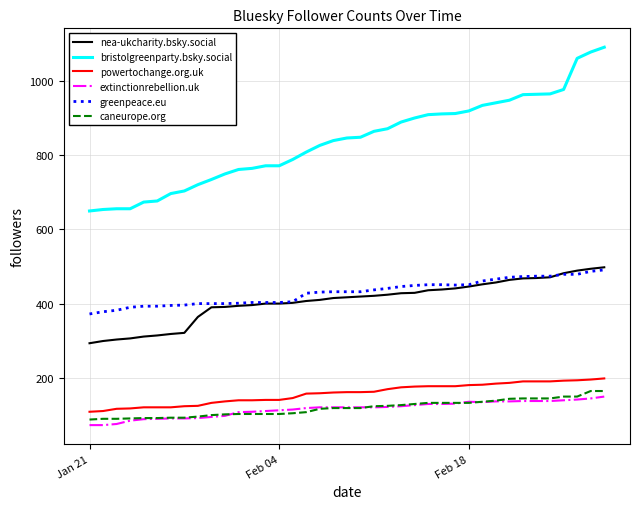

What is the minimum value shown in the chart?

72